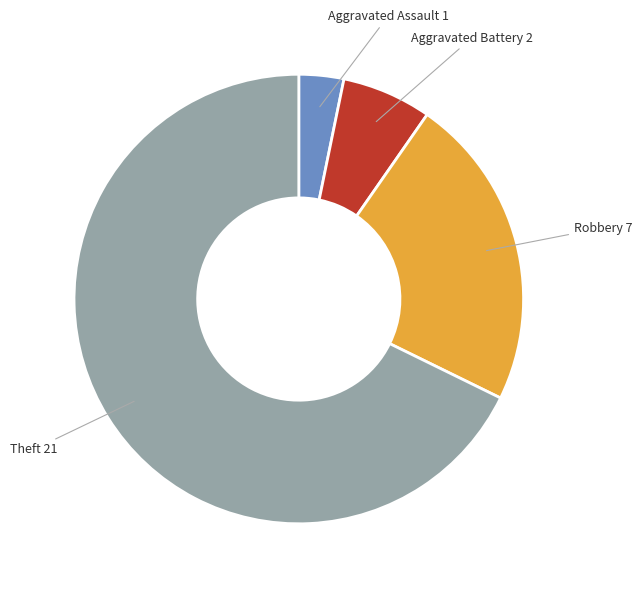

Does any single category account for the majority?

Yes